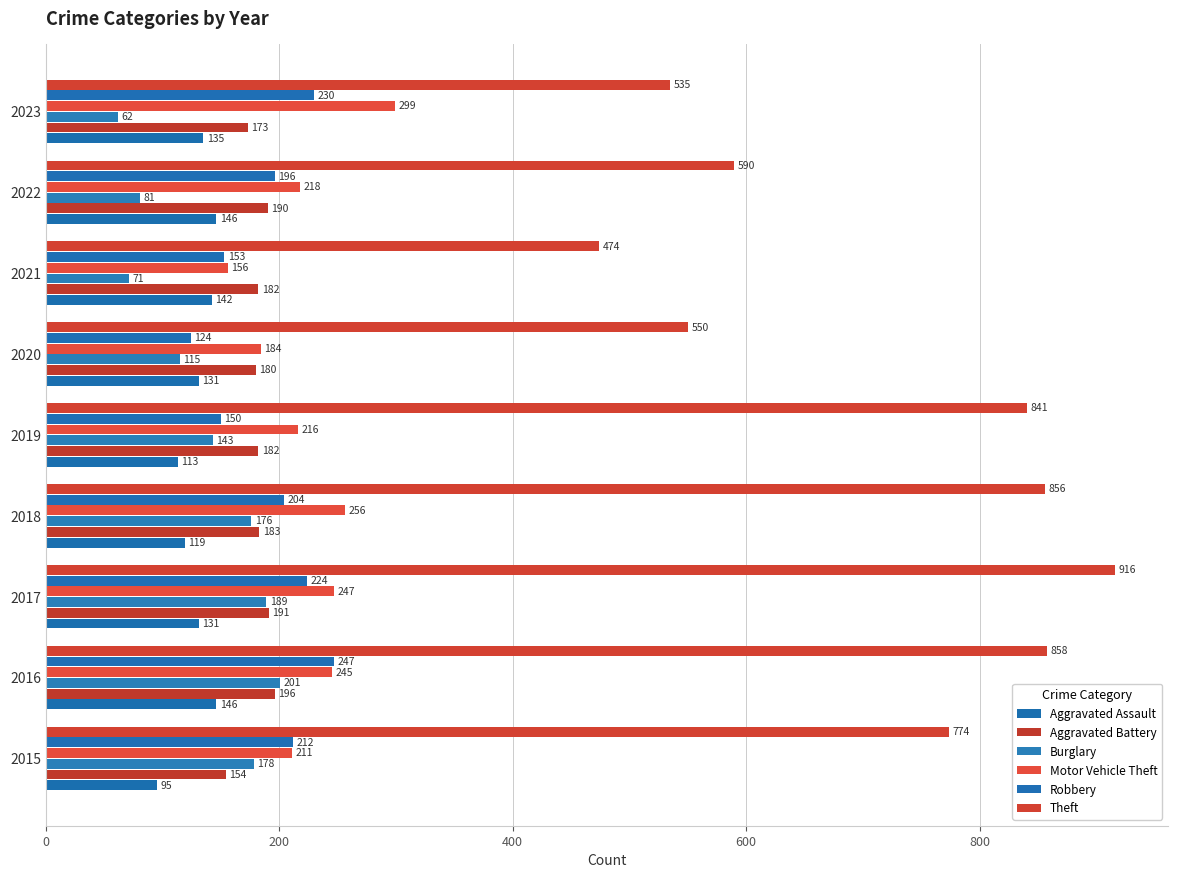

Reading left to right, list all the values displayed in this chart.

Aggravated Assault: 95	146	131	119	113	131	142	146	135
Aggravated Battery: 154	196	191	183	182	180	182	190	173
Burglary: 178	201	189	176	143	115	71	81	62
Motor Vehicle Theft: 211	245	247	256	216	184	156	218	299
Robbery: 212	247	224	204	150	124	153	196	230
Theft: 774	858	916	856	841	550	474	590	535